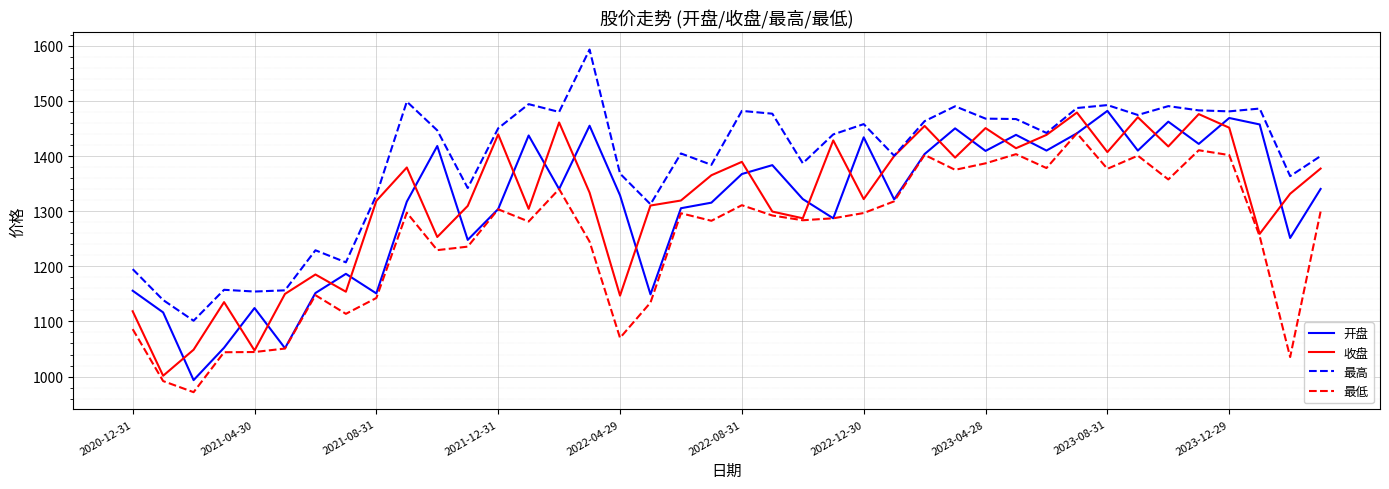

What is the maximum value shown in the chart?

1593.2